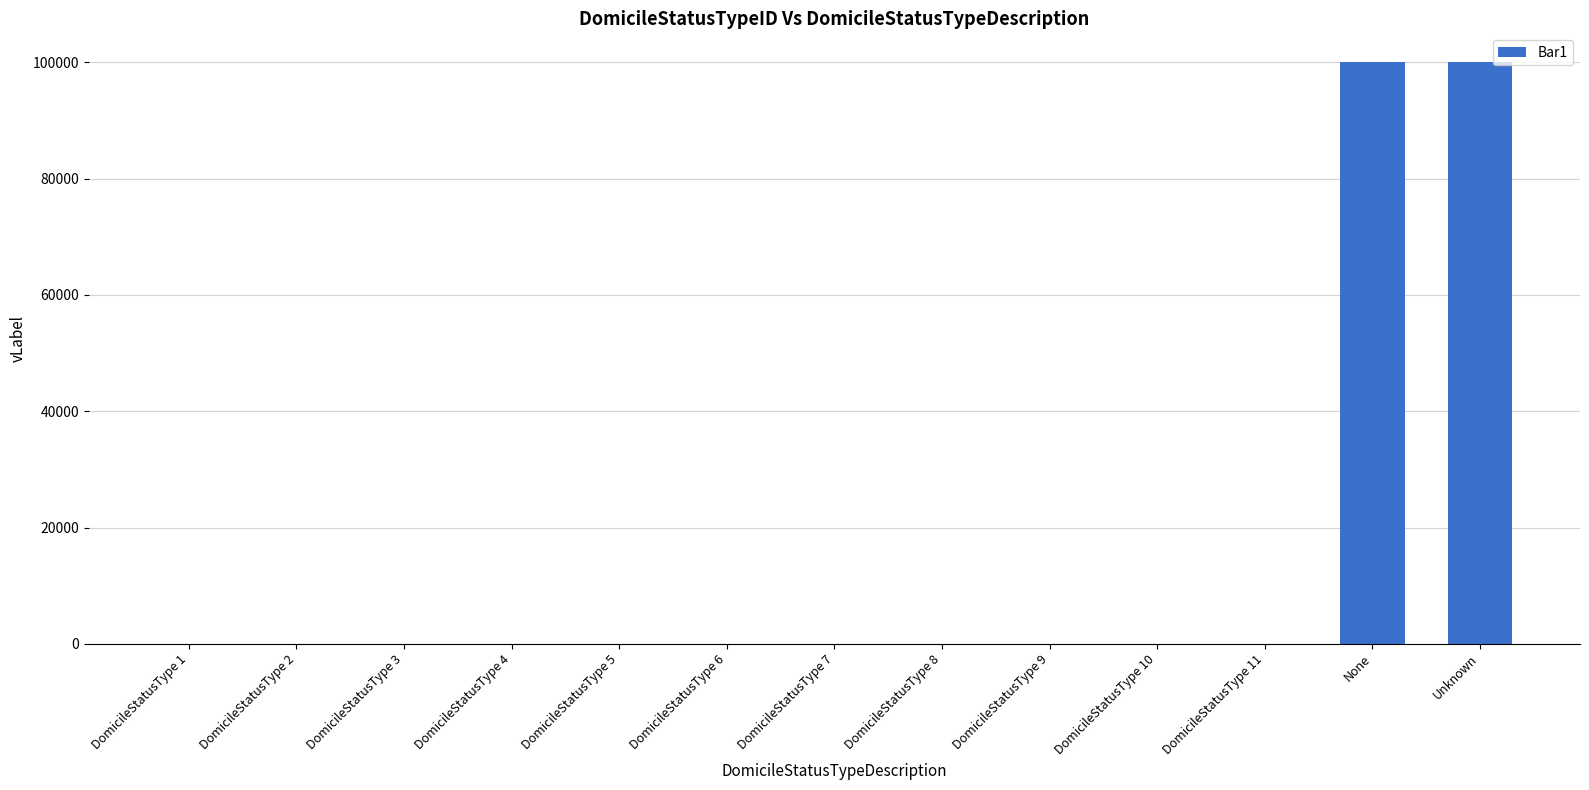

Count the number of data series in this chart.

1